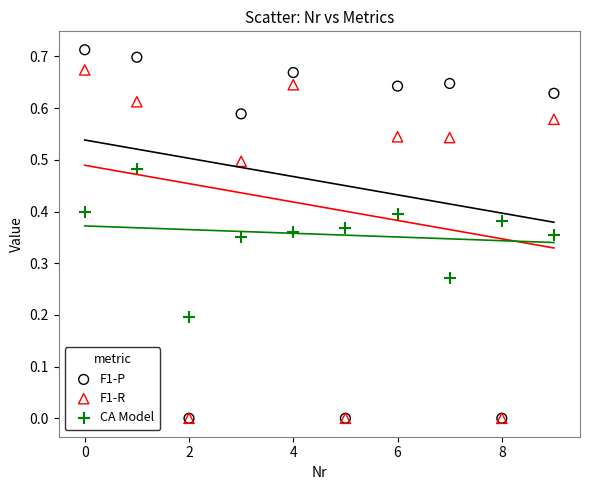

What are all the series names shown in the legend?

F1-P, F1-R, CA Model